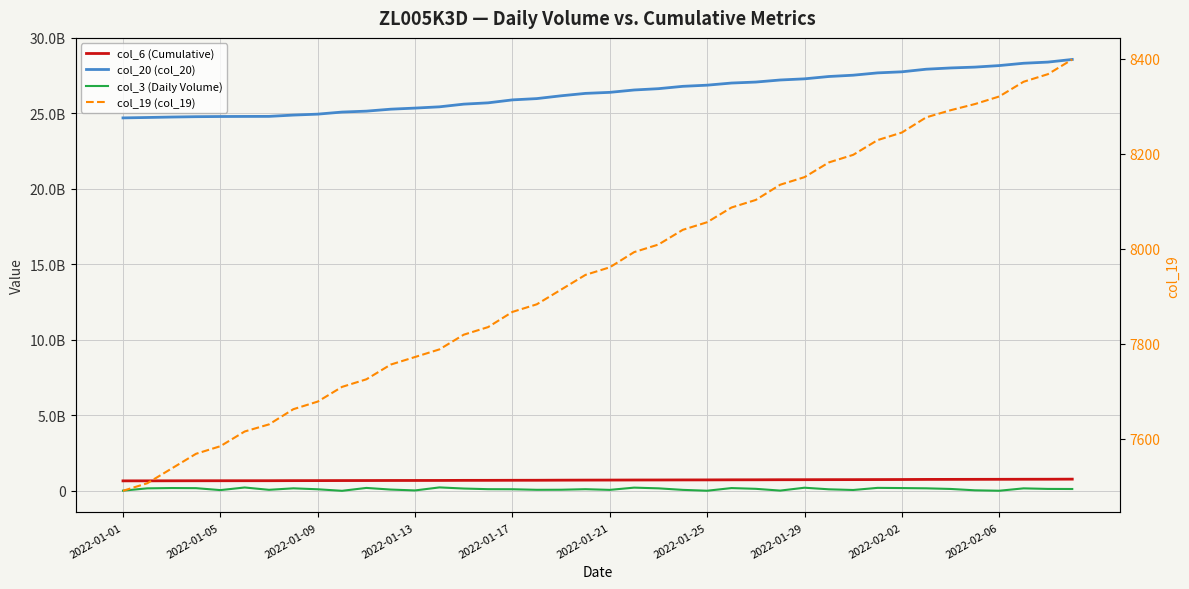

Which category has the highest value in the col_3 (Daily Volume) series?

13